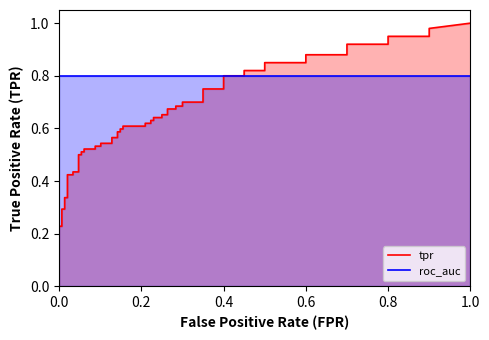

True or false: tpr and fpr cross at least once.

False